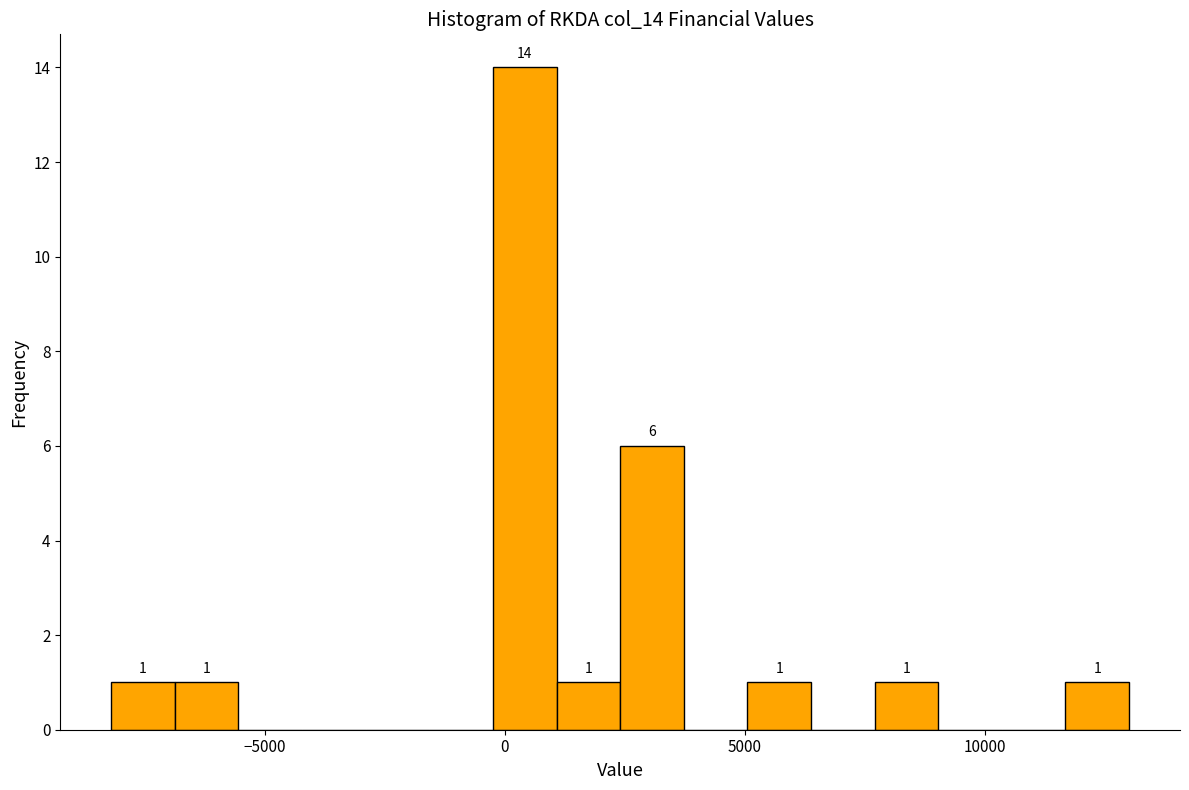

Around what value on the x-axis is the tallest bar? Give the approximate position of its centre, as read against the axis.

500